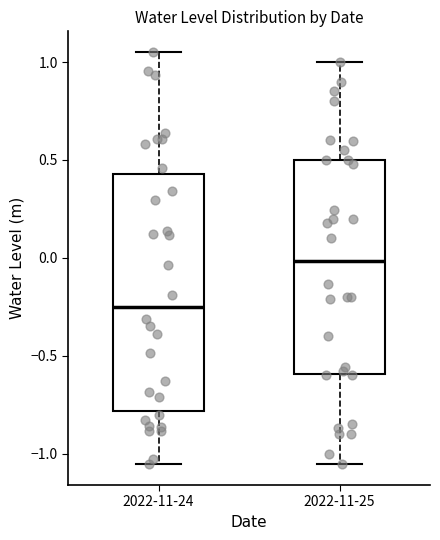

Reading left to right, read every box against the y-axis: the position of its median line, the range the box covers, and the ends of its whiskers. The values are not printed on the chart, so give them approximately, as read against the axis.

2022-11-24: median -0.25, box -0.80 to 0.45, whiskers -1.05 to 1.05
2022-11-25: median 0.00, box -0.60 to 0.50, whiskers -1.05 to 1.00